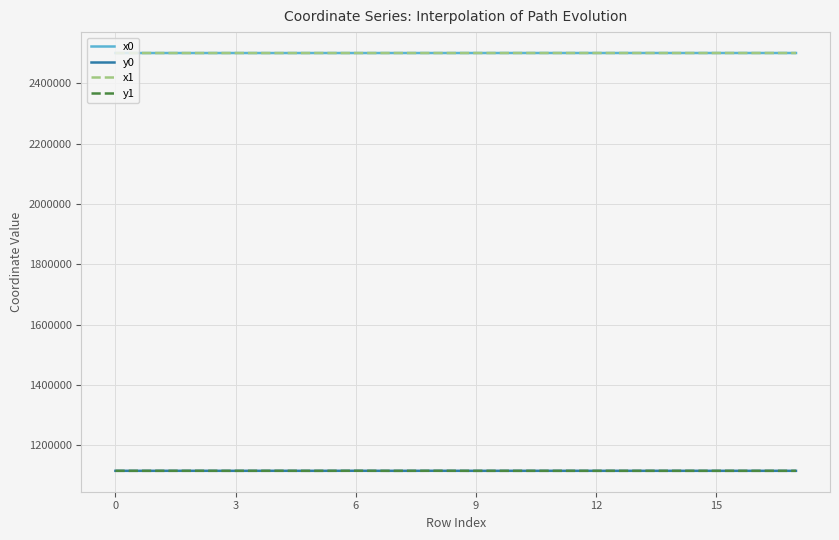

True or false: x0 and y0 cross at least once.

False